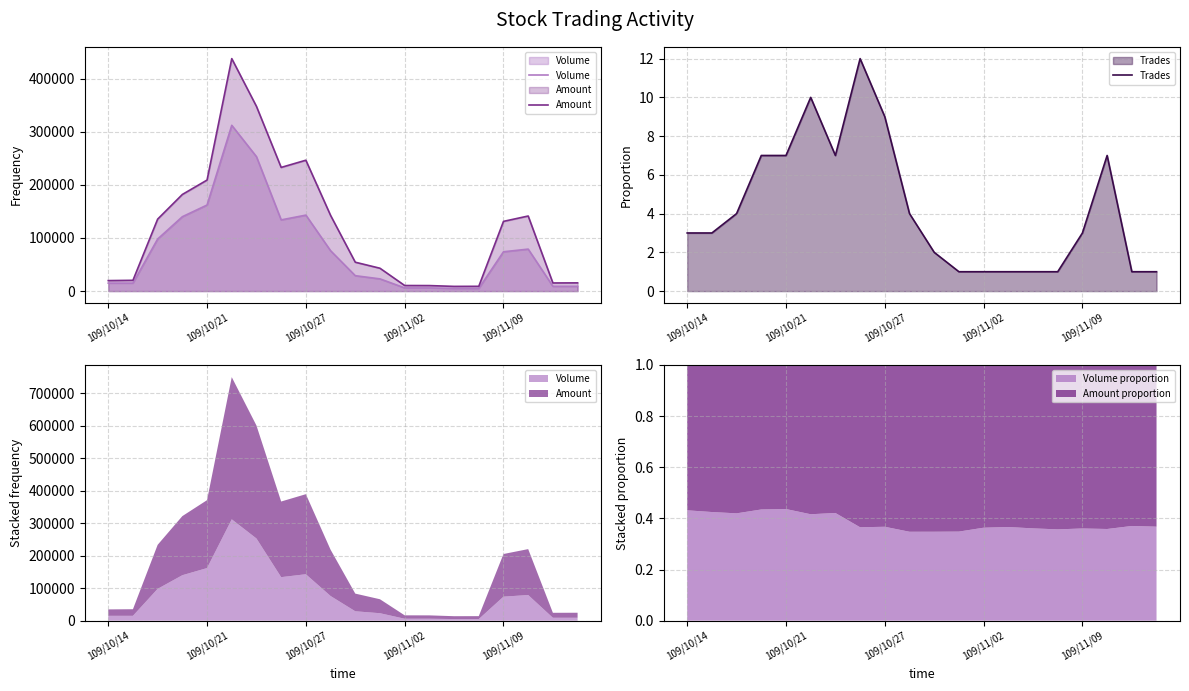

What is the value of the Amount point at the 14th from the left?

10380